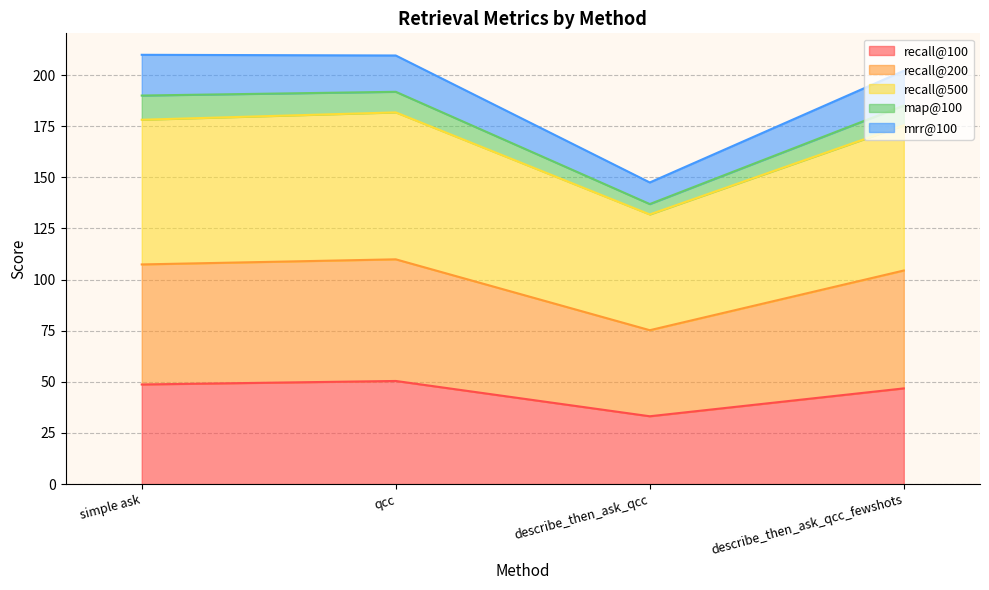

What are all the series names shown in the legend?

recall@100, recall@200, recall@500, map@100, mrr@100